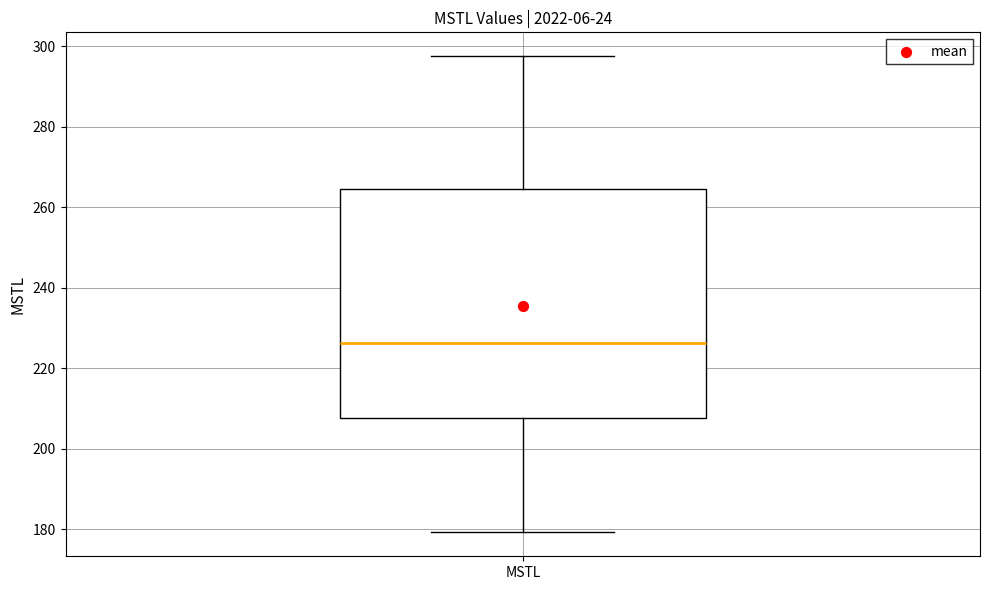

Read this box plot against the y-axis: the position of the median line, the range covered by the box, and the ends of both whiskers. The values are not printed on the chart, so give them approximately, as read against the axis.

median 226, box 208 to 264, whiskers 180 to 298